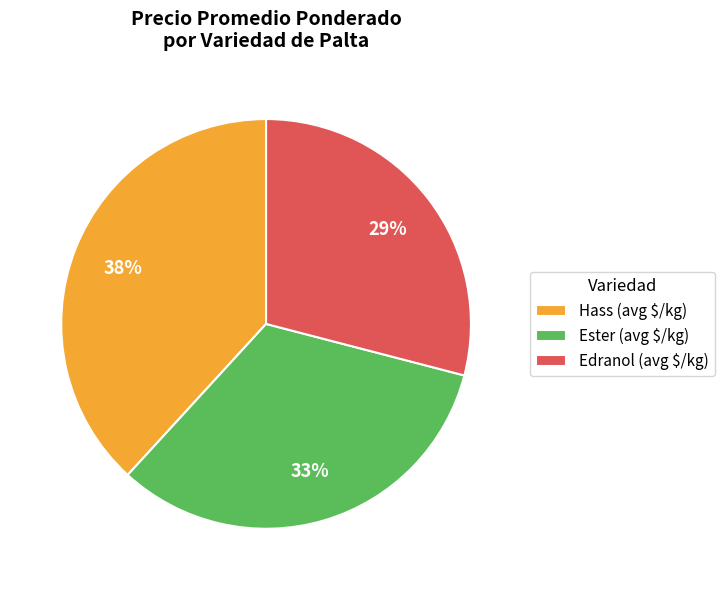

How many slices are in this pie chart?

3